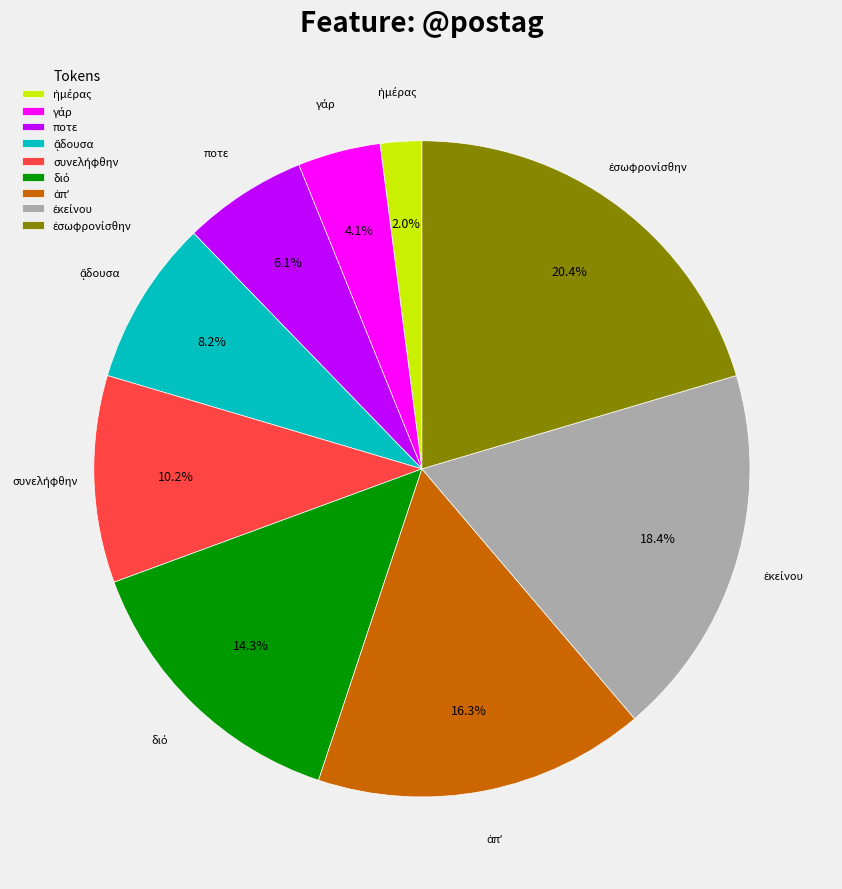

How many slices are in this pie chart?

9